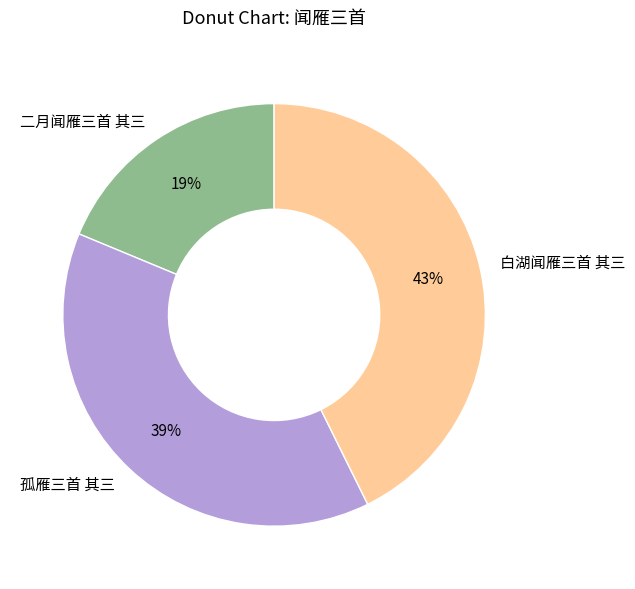

Is there a majority slice in this chart?

No